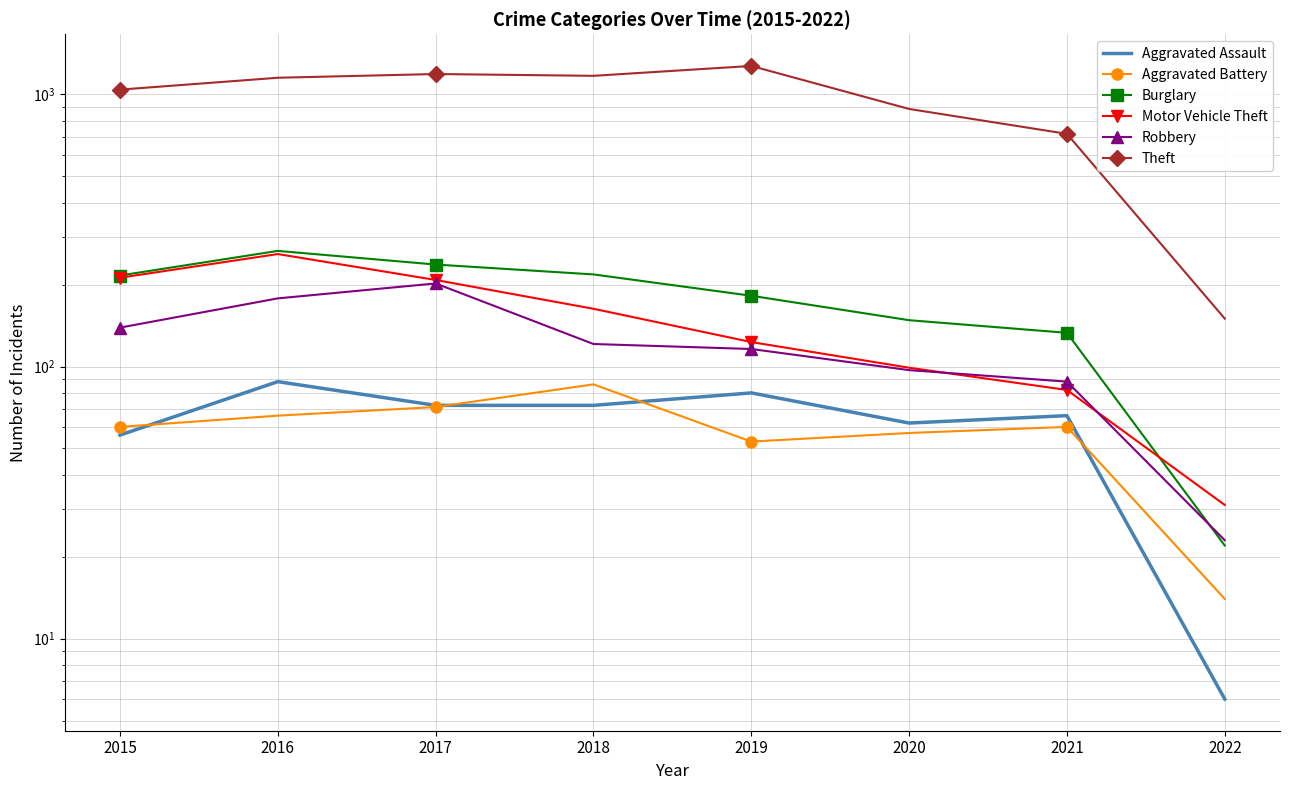

What is the value of the Motor Vehicle Theft point at the 8th from the left?

31